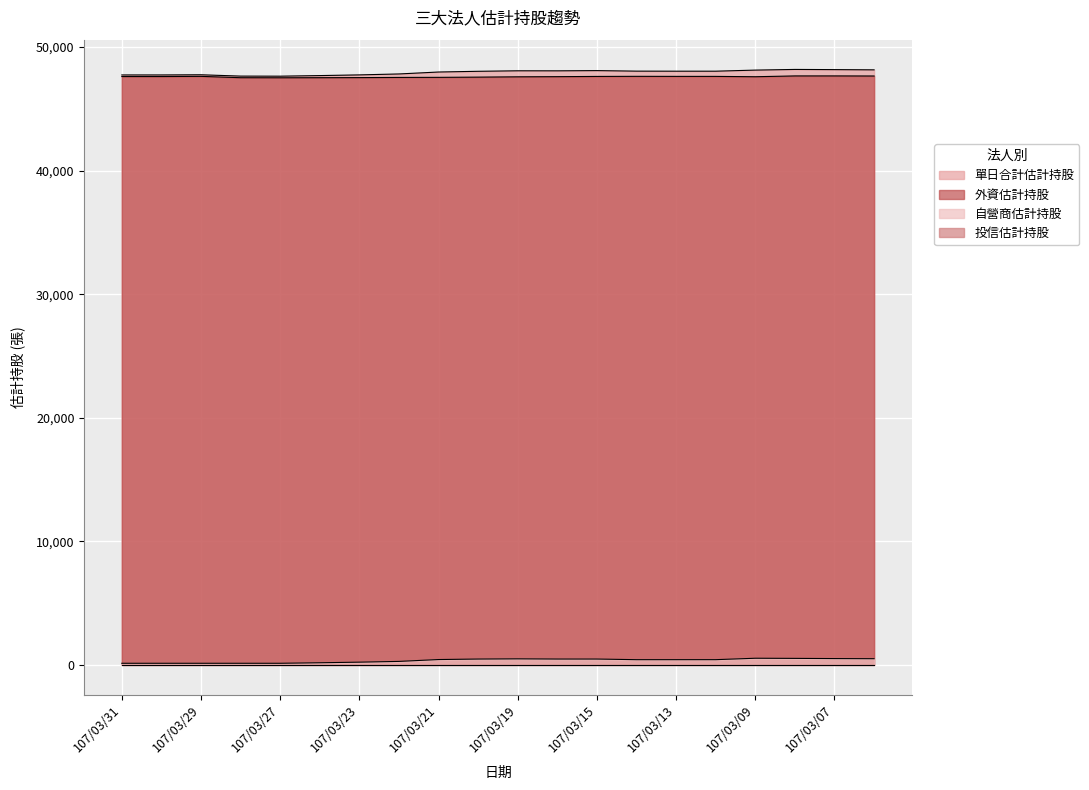

Read the 外資估計持股 value at 107/03/19.

47597